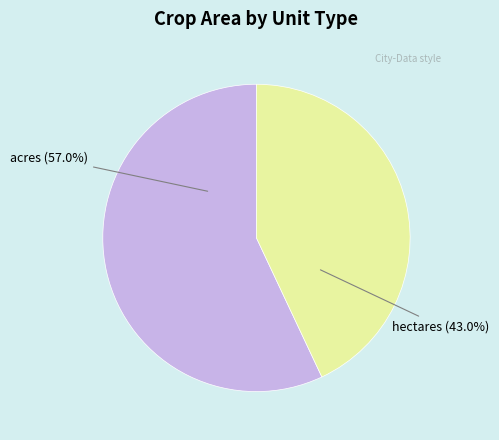

Does any single category account for the majority?

Yes